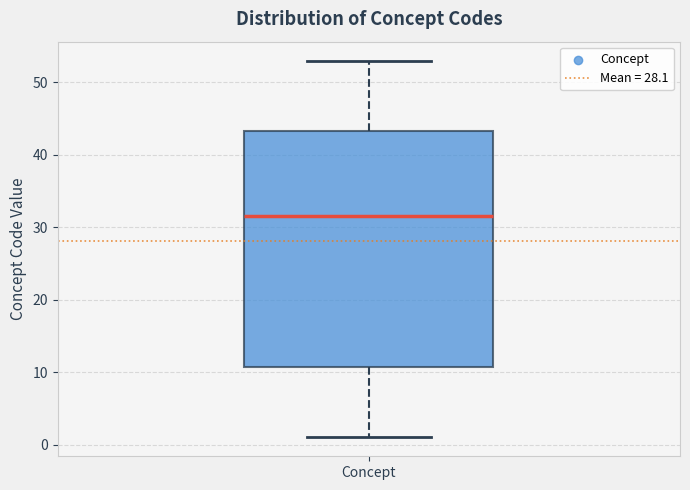

Read this box plot against the y-axis: the position of the median line, the range covered by the box, and the ends of both whiskers. The values are not printed on the chart, so give them approximately, as read against the axis.

median 32, box 11 to 43, whiskers 1 to 53